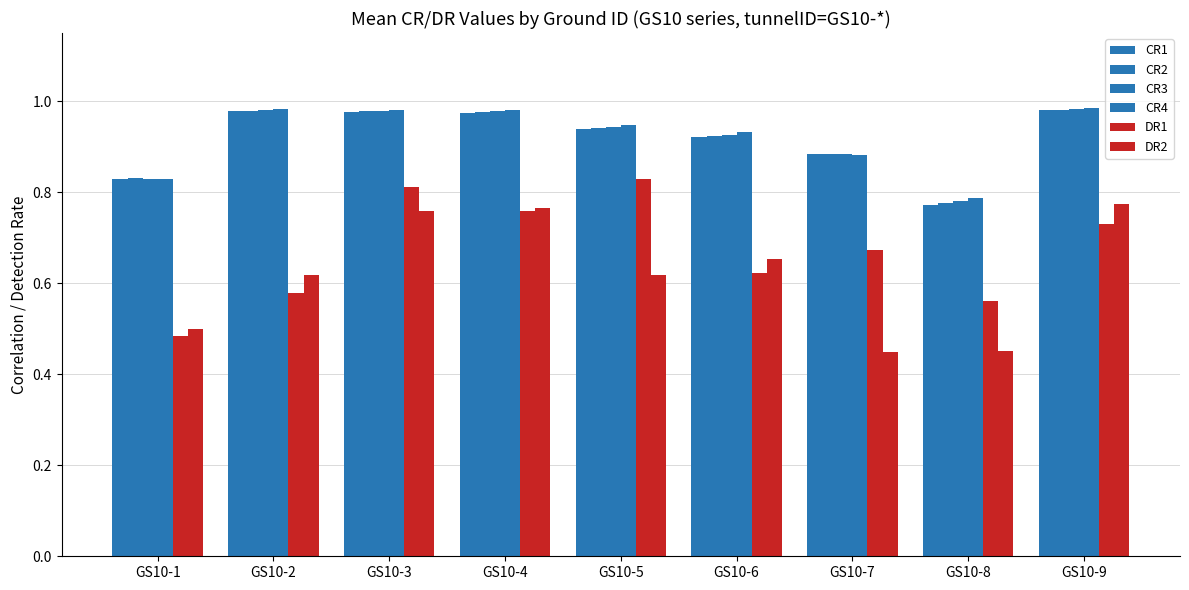

The value of CR3 at GS10-9 is 0.3. True or false?

False